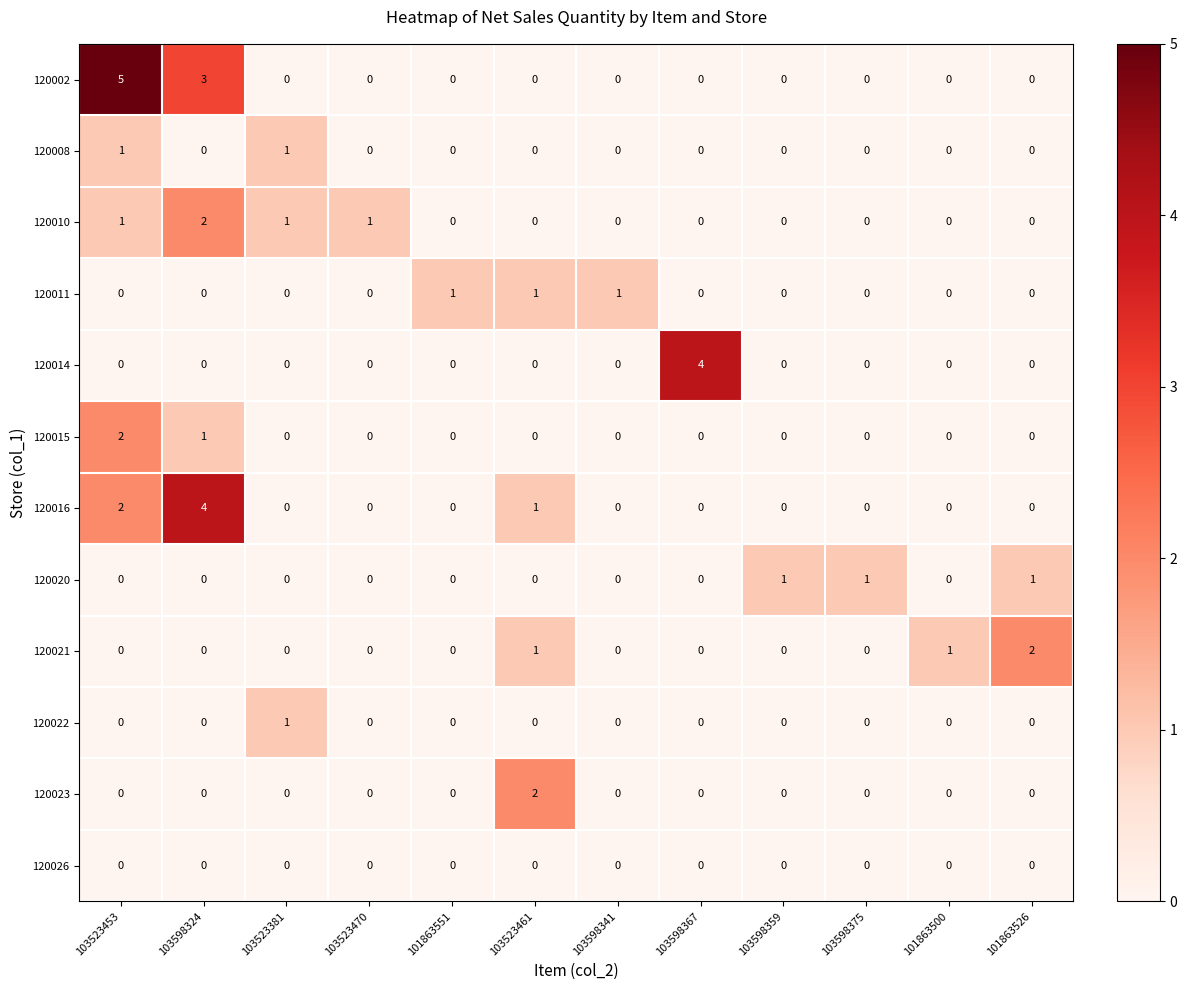

At which category does the chart reach its peak across all series?

103523453